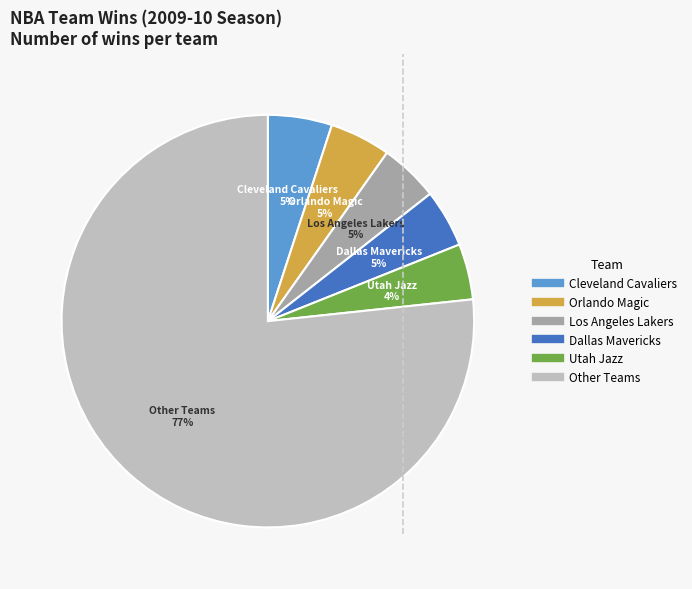

Is there any slice that represents more than half of the pie?

Yes